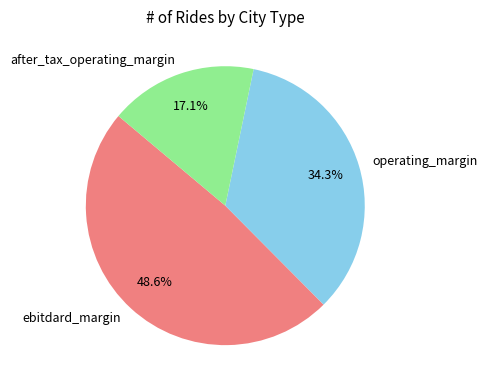

What is the largest slice in the pie chart?

ebitdard_margin